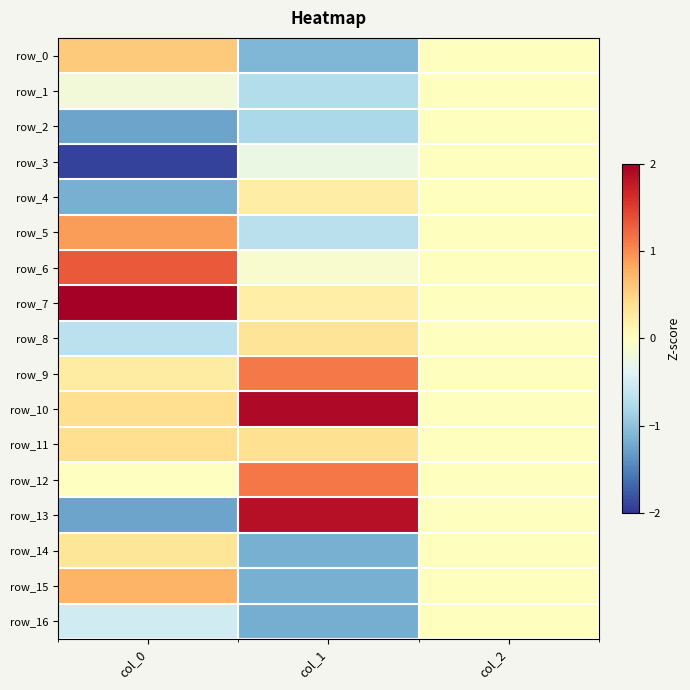

Reading left to right, extract all data points from this chart.

row_0: col_0=0.6	col_1=-1.1	col_2=0.0
row_1: col_0=-0.2	col_1=-0.7	col_2=0.0
row_2: col_0=-1.3	col_1=-0.8	col_2=0.0
row_3: col_0=-1.9	col_1=-0.3	col_2=0.0
row_4: col_0=-1.2	col_1=0.2	col_2=0.0
row_5: col_0=0.9	col_1=-0.7	col_2=0.0
row_6: col_0=1.3	col_1=-0.1	col_2=0.0
row_7: col_0=2.1	col_1=0.2	col_2=0.0
row_8: col_0=-0.7	col_1=0.3	col_2=0.0
row_9: col_0=0.2	col_1=1.1	col_2=0.0
row_10: col_0=0.4	col_1=1.9	col_2=0.0
row_11: col_0=0.4	col_1=0.4	col_2=0.0
row_12: col_0=-0.0	col_1=1.1	col_2=0.0
row_13: col_0=-1.3	col_1=1.9	col_2=0.0
row_14: col_0=0.3	col_1=-1.2	col_2=0.0
row_15: col_0=0.7	col_1=-1.2	col_2=0.0
row_16: col_0=-0.5	col_1=-1.2	col_2=0.0